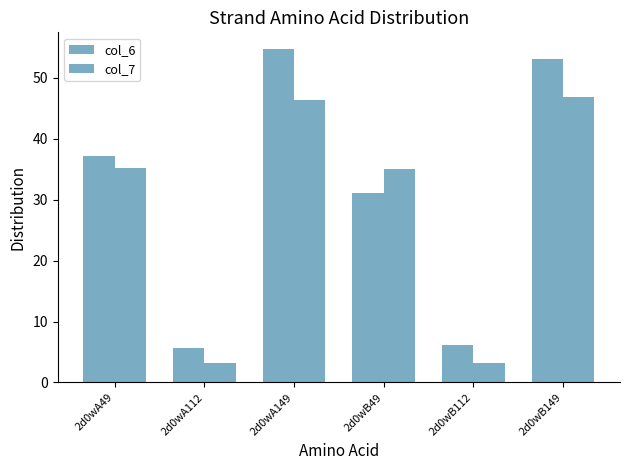

What is the label of the 2nd bar from the right?

2d0wB112